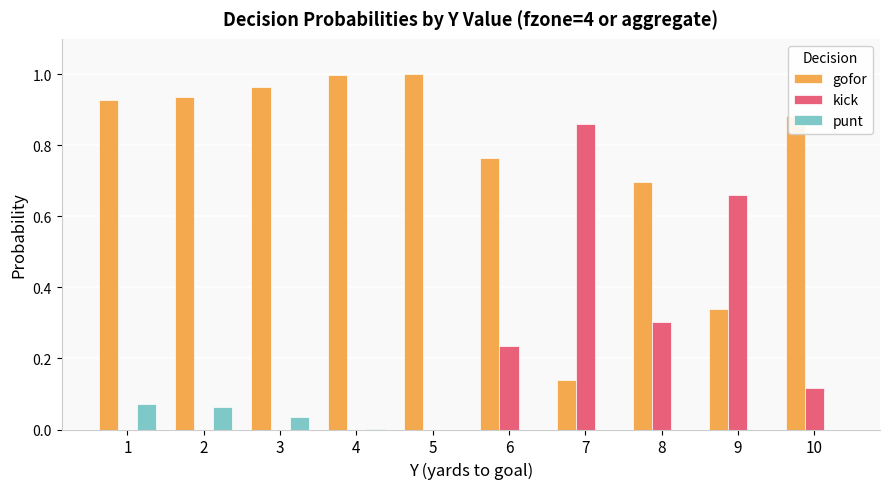

The value of punt at 6 is 0.0. True or false?

True